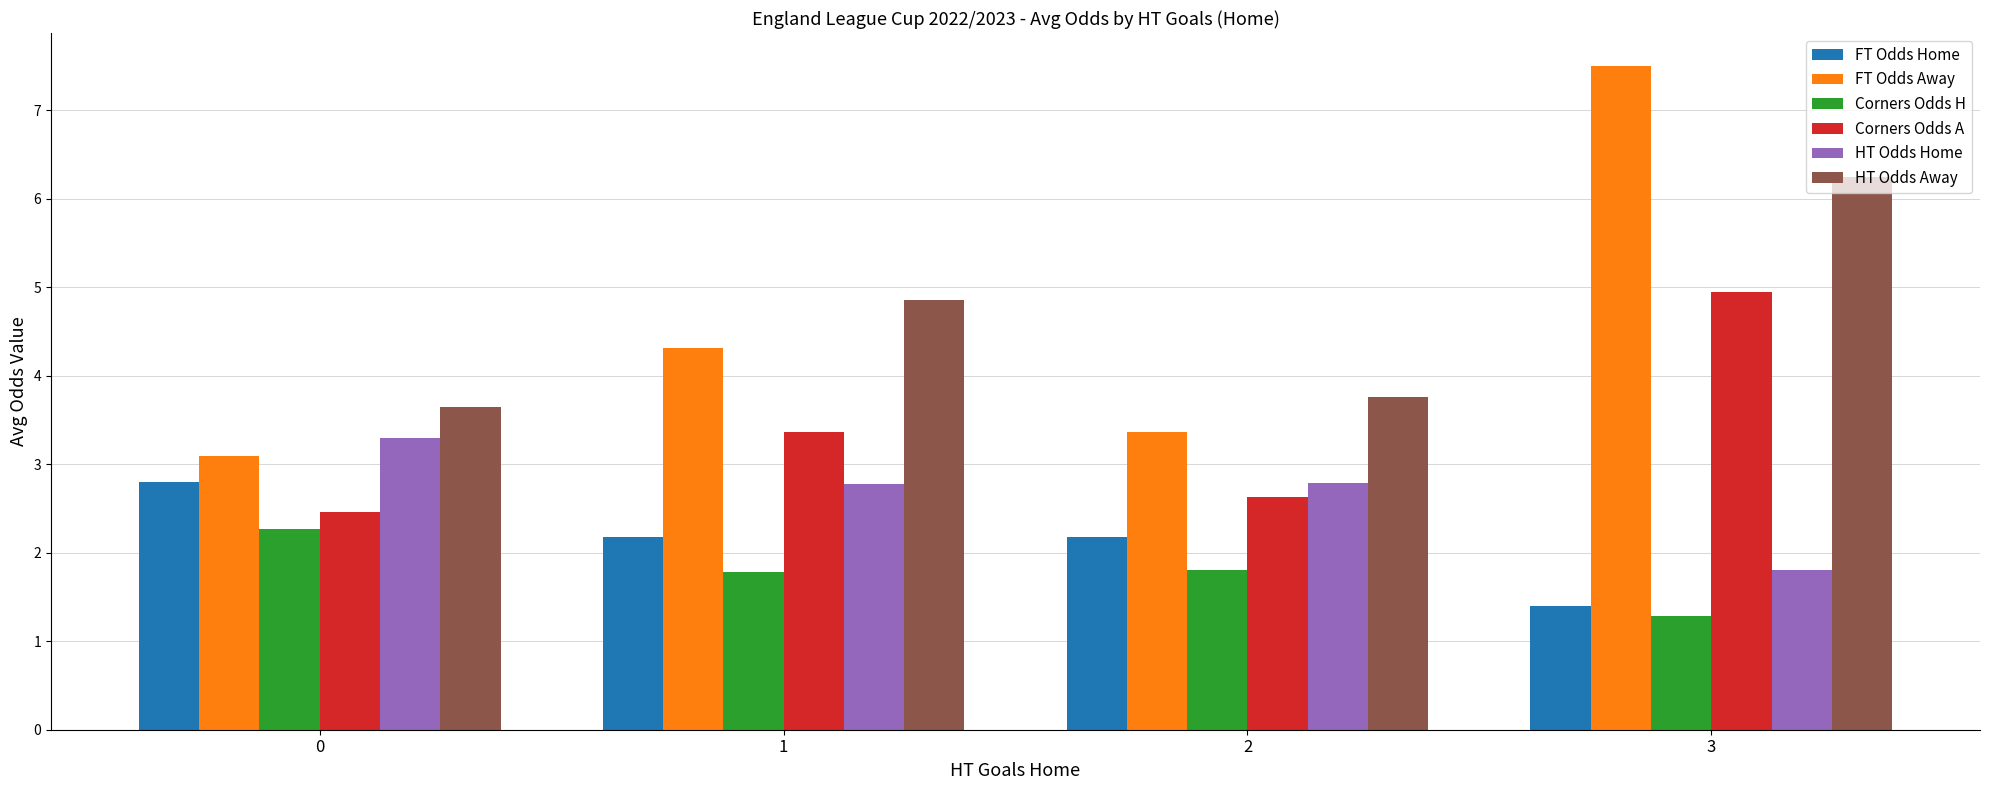

Read the FT Odds Home value at 2.

2.2